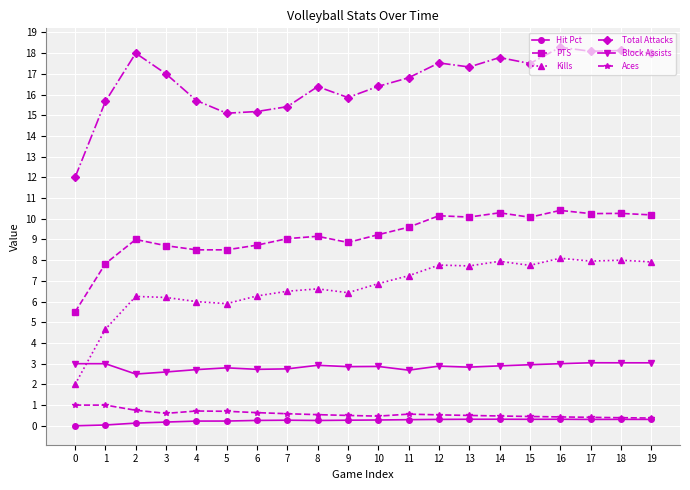

What is the maximum value shown in the chart?

18.3